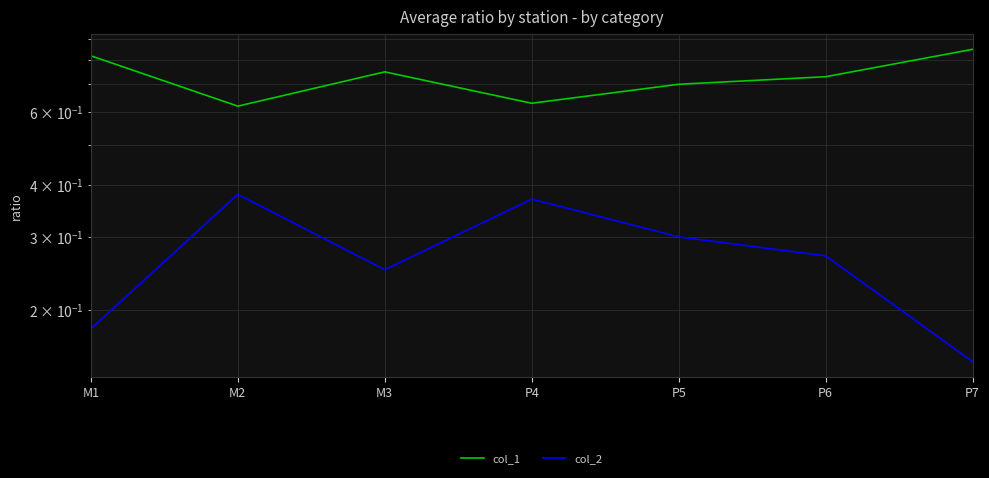

At which category does the chart reach its minimum across all series?

P7